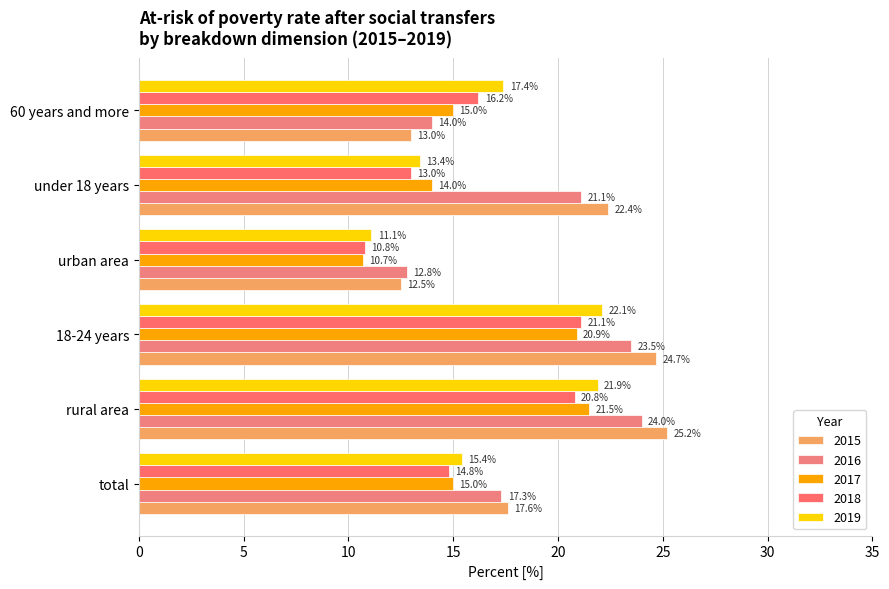

What value does the 2018 series have at under 18 years?

13.0